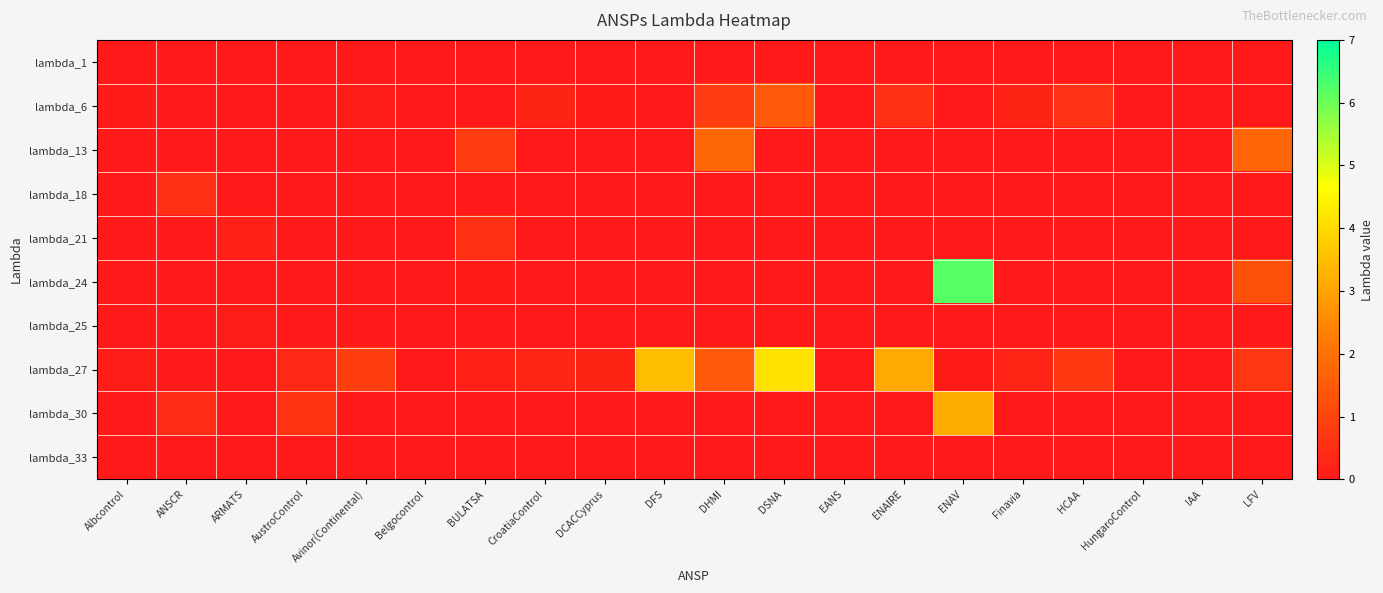

At how many categories does at least one series exceed 4?

2